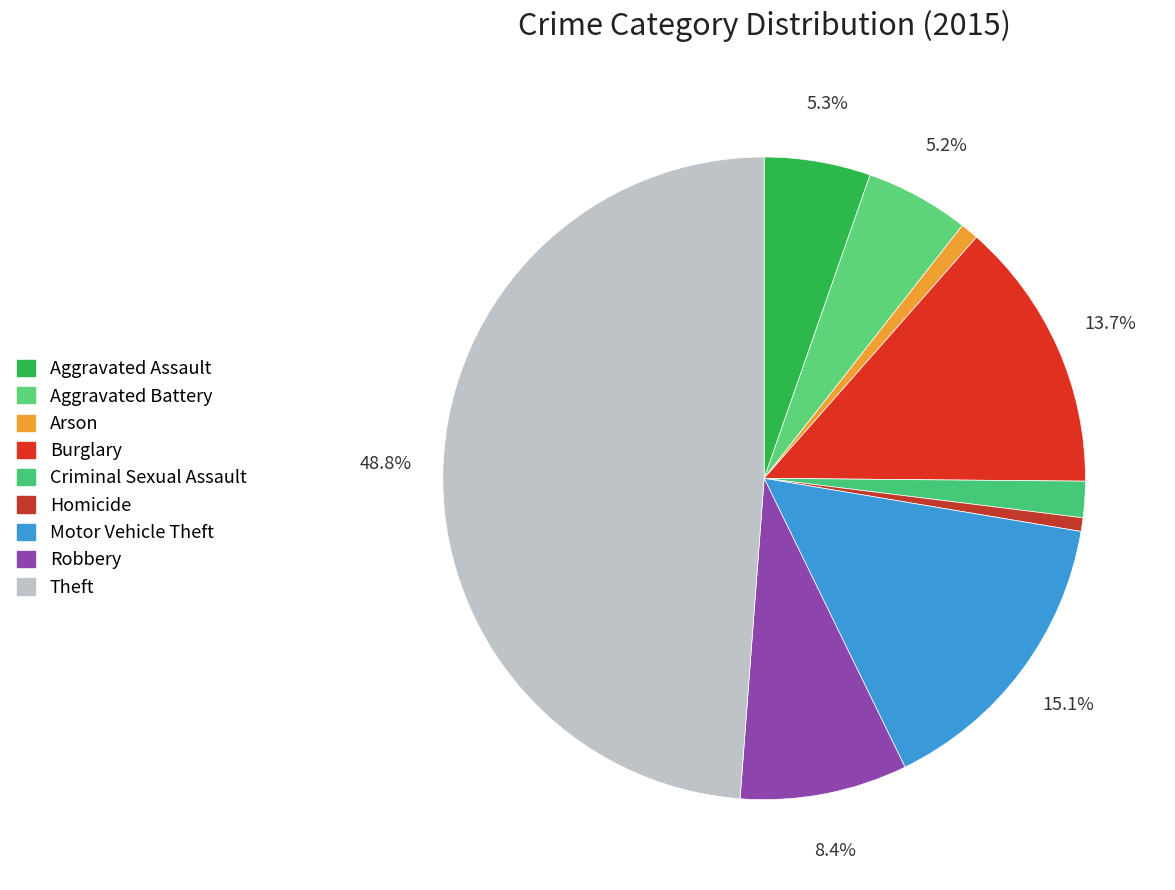

To the nearest percent, what portion does Aggravated Assault represent?

5%